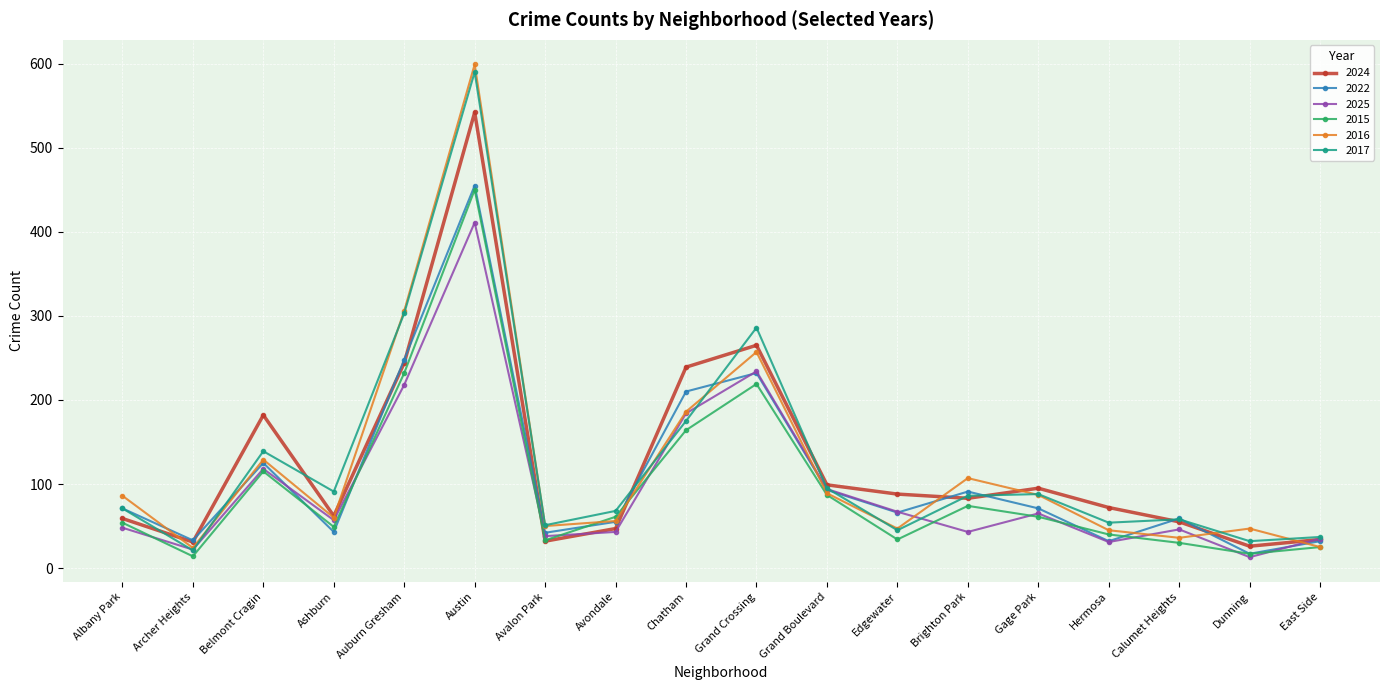

What is the greatest value displayed?

599